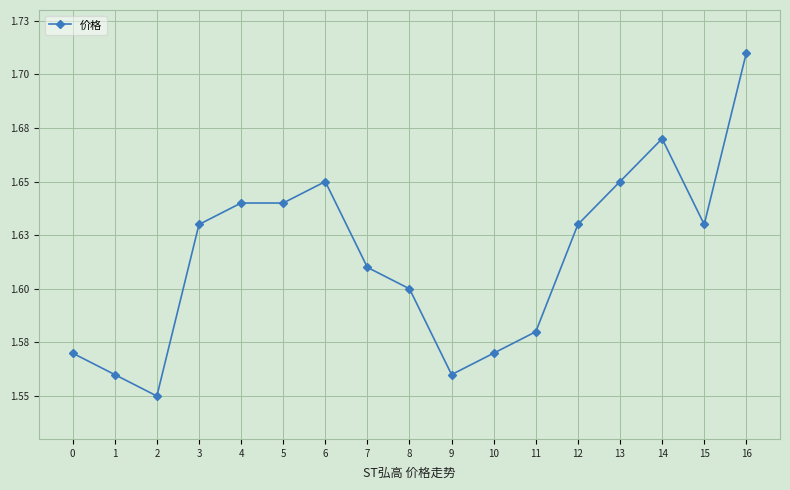

Reading left to right, extract all data points from this chart.

1.6	1.6	1.6	1.6	1.6	1.6	1.6	1.6	1.6	1.6	1.6	1.6	1.6	1.6	1.7	1.6	1.7